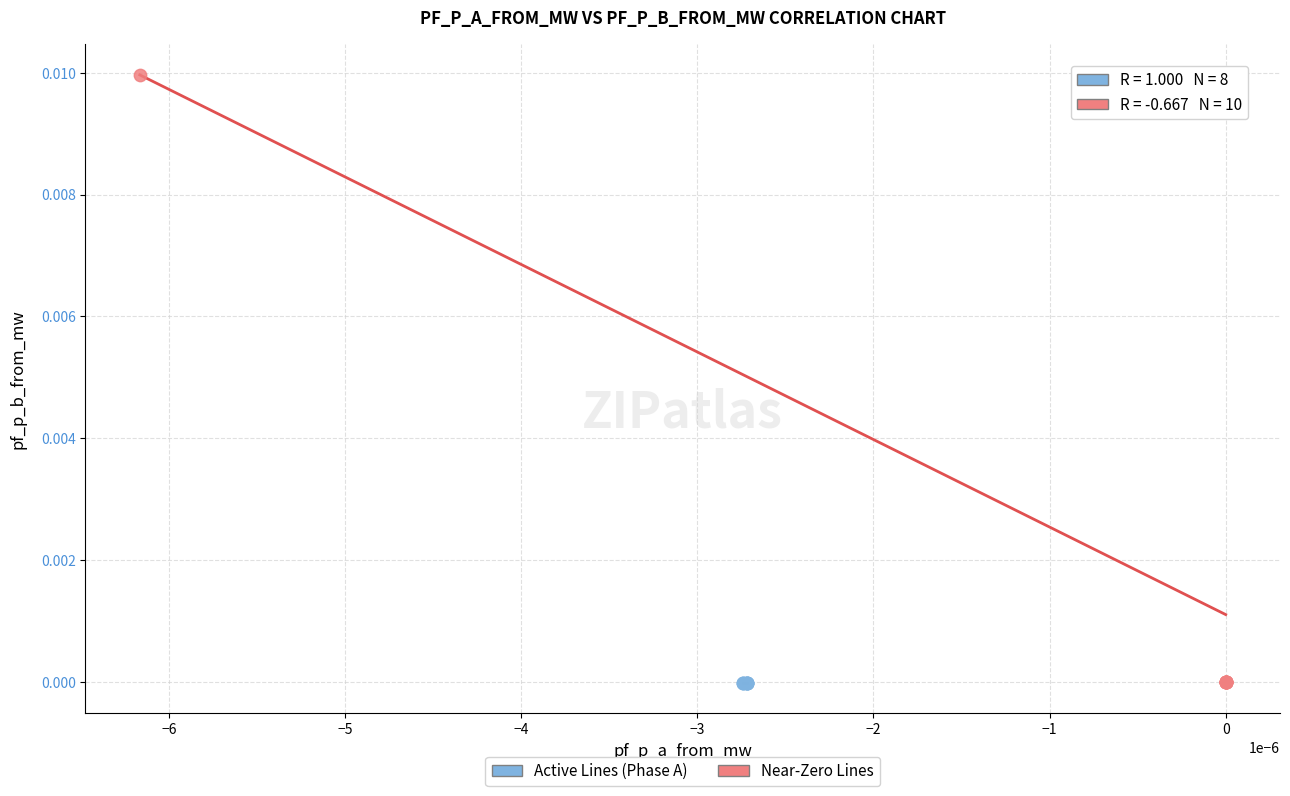

Which series has the widest spread of Y values?

Near-Zero Lines